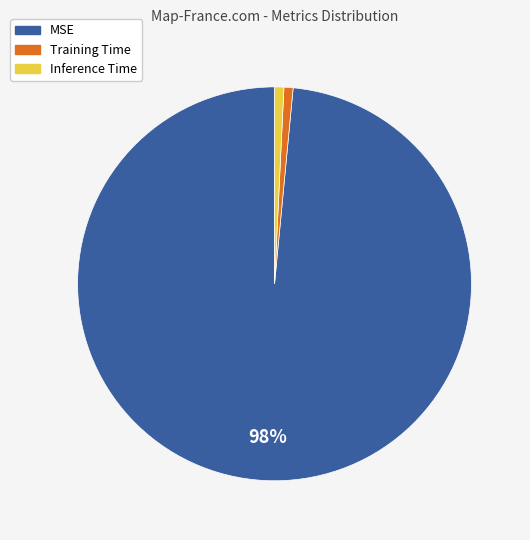

What percentage is the Training Time slice, to the nearest percent?

1%